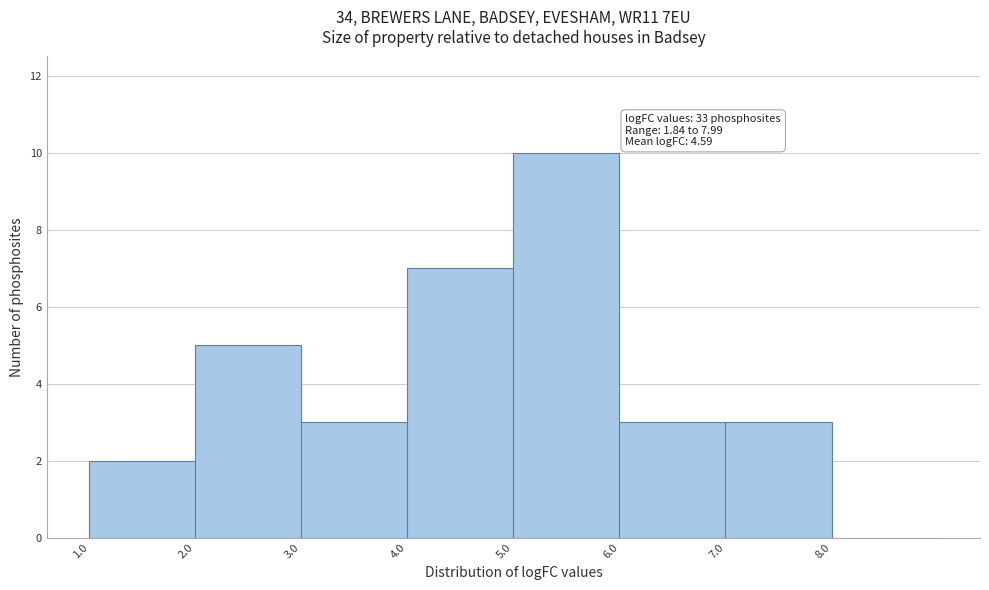

Which range on the x-axis has the tallest bar?

5 to 6